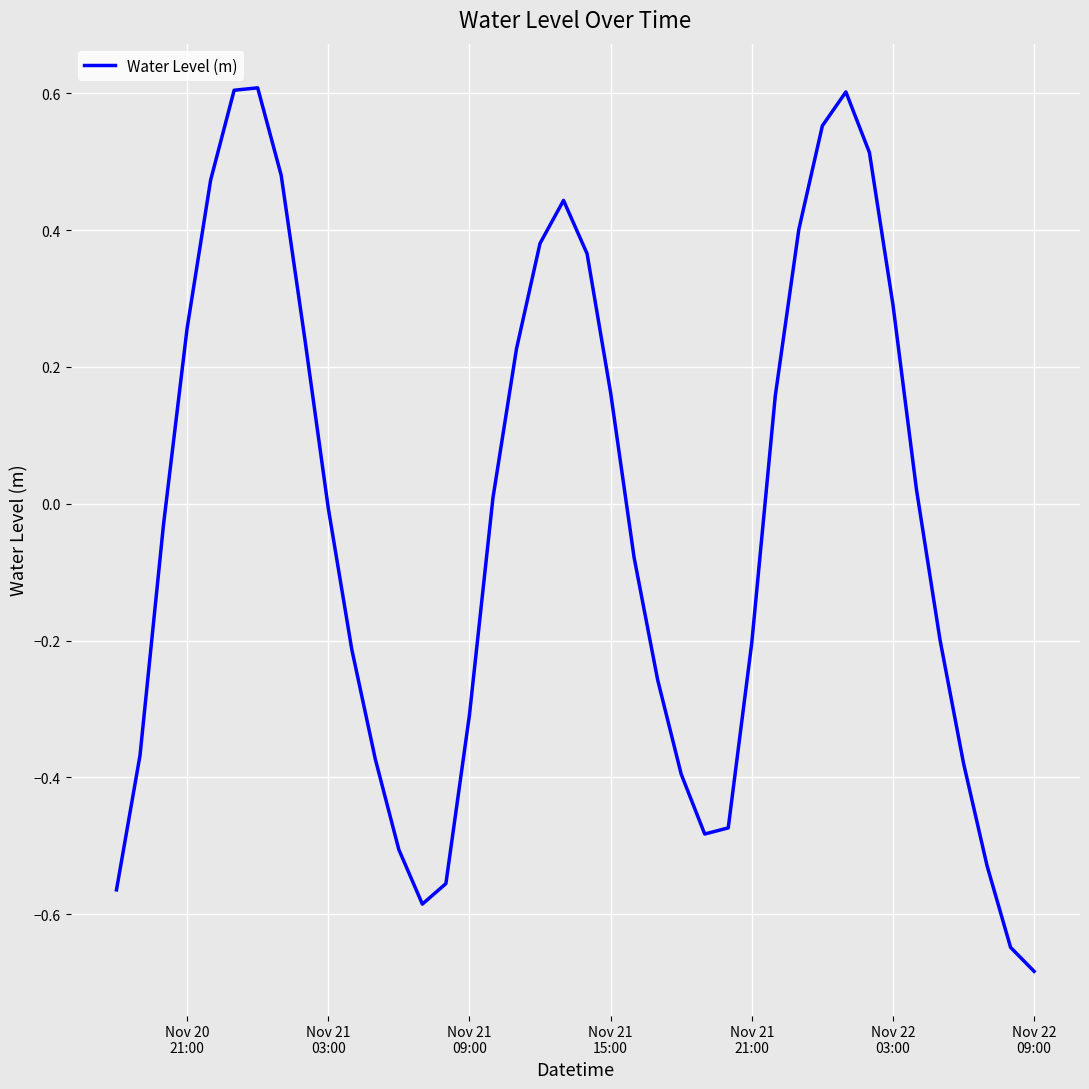

What is the difference between the maximum and minimum values?

1.3